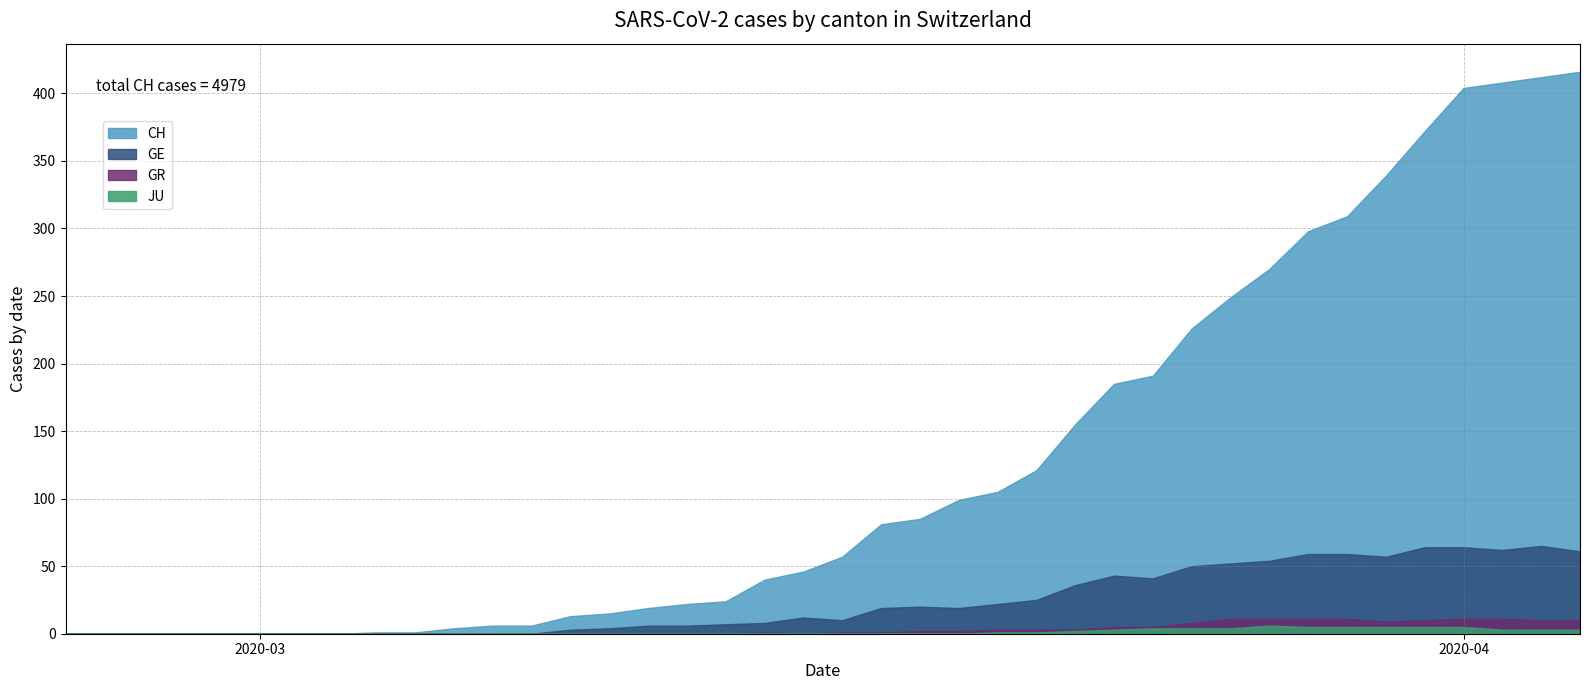

True or false: GR and GE intersect in this chart.

False